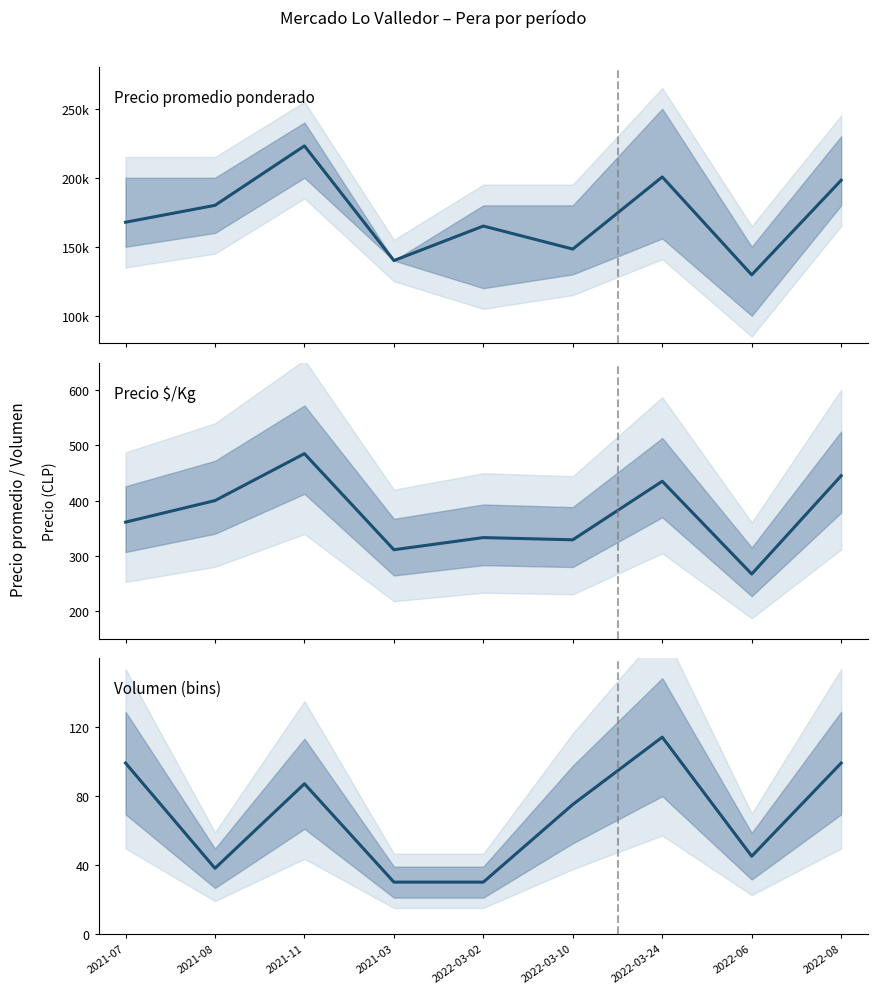

Reading left to right, what are all the values shown in this chart?

Precio promedio ponderado: 2021-07=167778	2021-08=180000	2021-11=223077	2021-03=140000	2022-03-02=165000	2022-03-10=148333	2022-03-24=200590	2022-06=129667	2022-08=198188
Precio $/Kg: 2021-07=361	2021-08=400	2021-11=485	2021-03=311	2022-03-02=333	2022-03-10=329	2022-03-24=435	2022-06=267	2022-08=445
Volumen: 2021-07=99	2021-08=38	2021-11=87	2021-03=30	2022-03-02=30	2022-03-10=75	2022-03-24=114	2022-06=45	2022-08=99